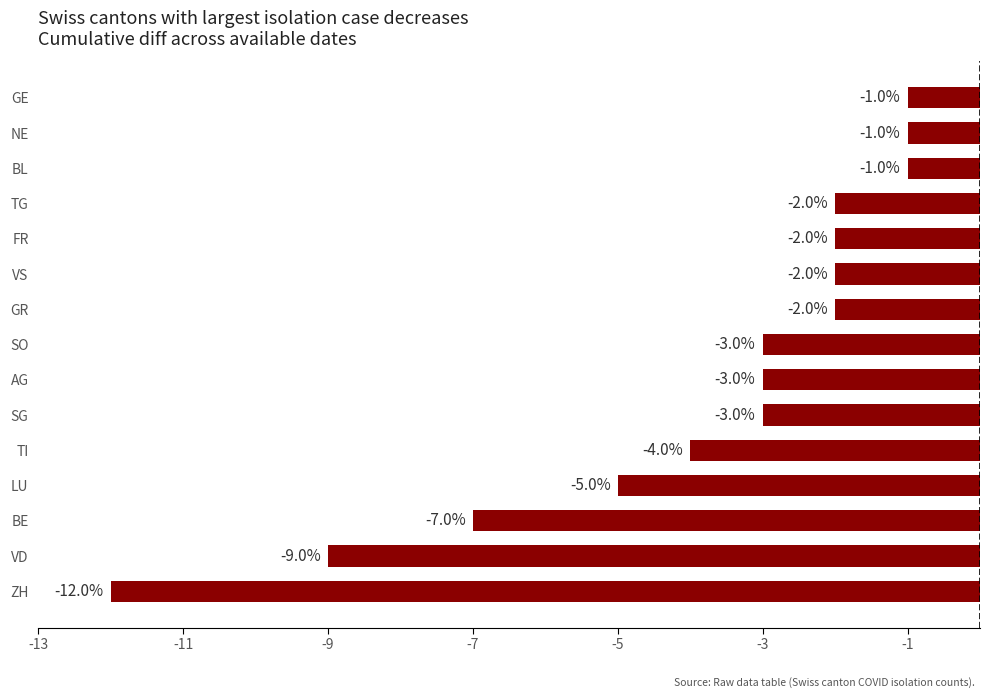

What is the greatest value displayed?

-1